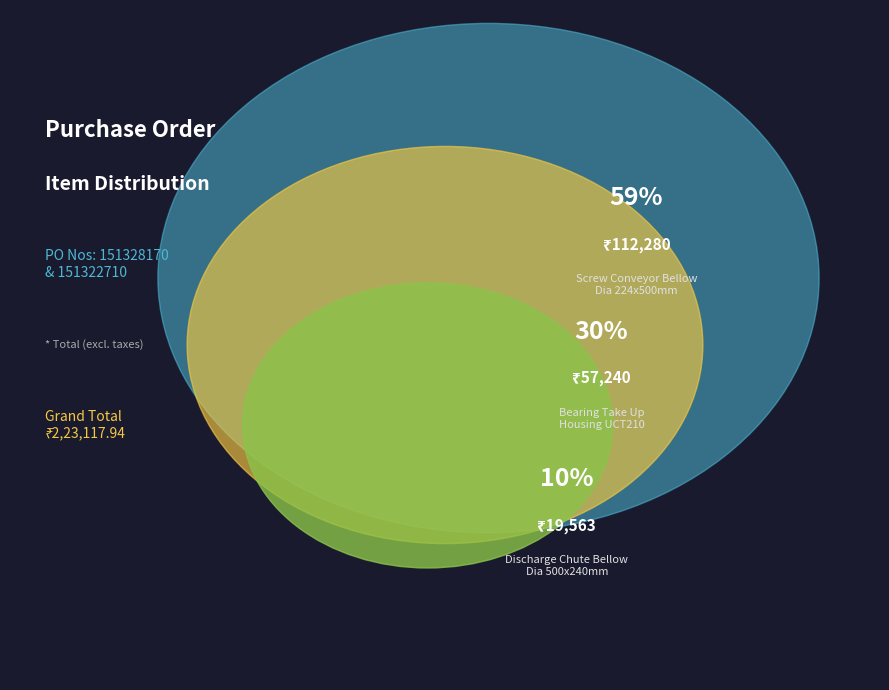

To the nearest percent, what portion does Screw Conveyor Bellow
Dia 224x500mm represent?

59%